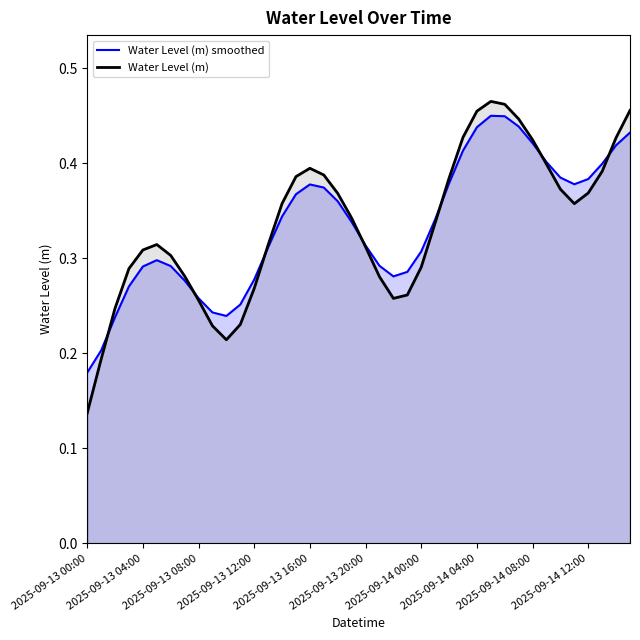

Where is Water Level (m) nearest to the value 0?

2025-09-13 00:00